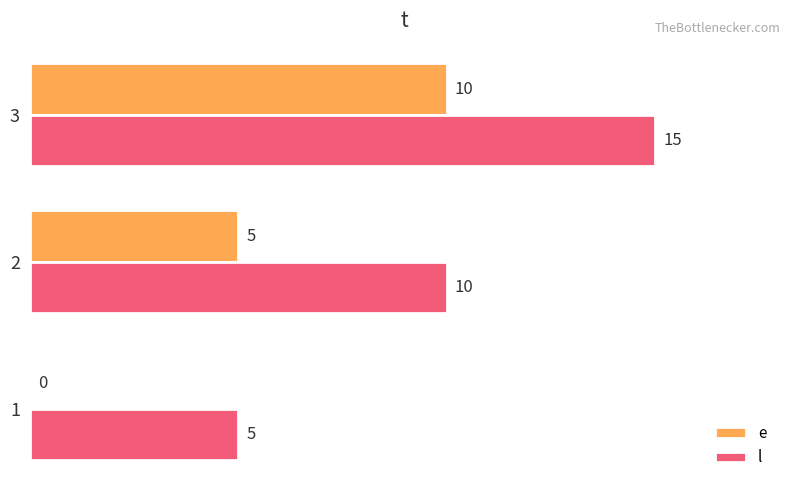

How many series are shown in this chart?

2